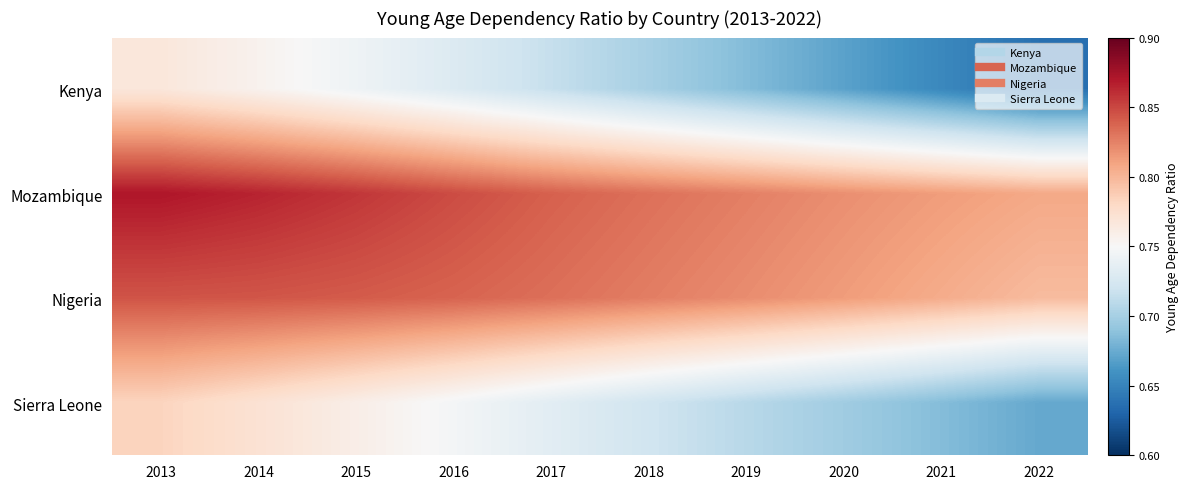

What is the spread (max minus min) of values at 2013?

0.1